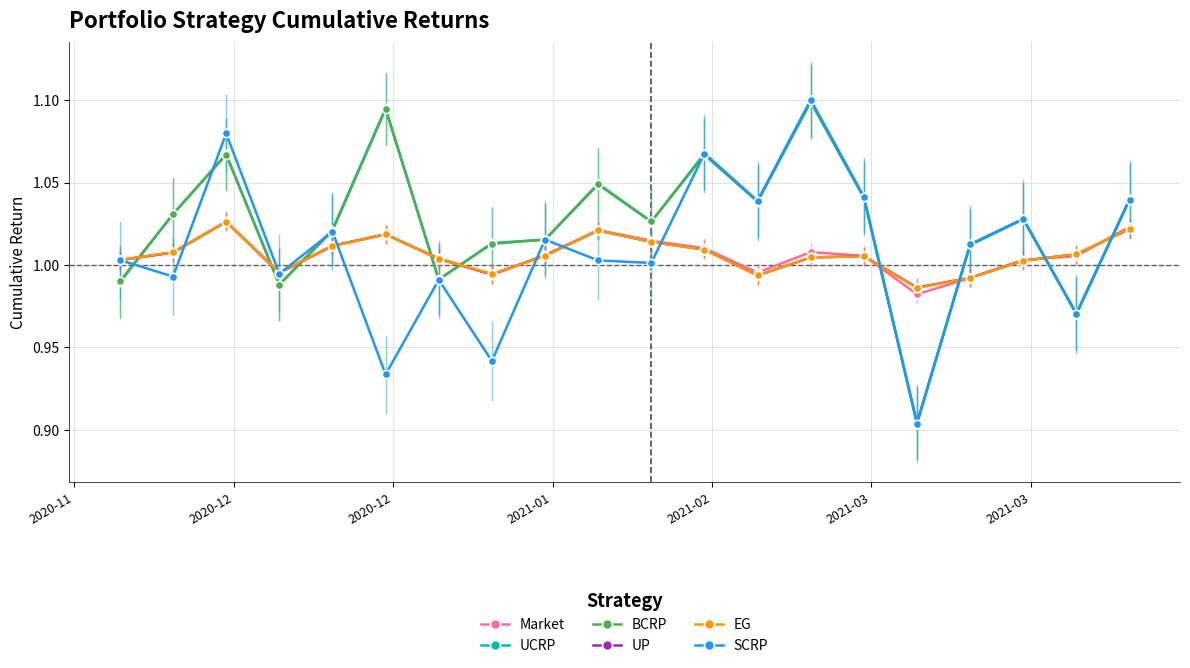

After their last crossing, which series has the higher values: BCRP or Market?

BCRP